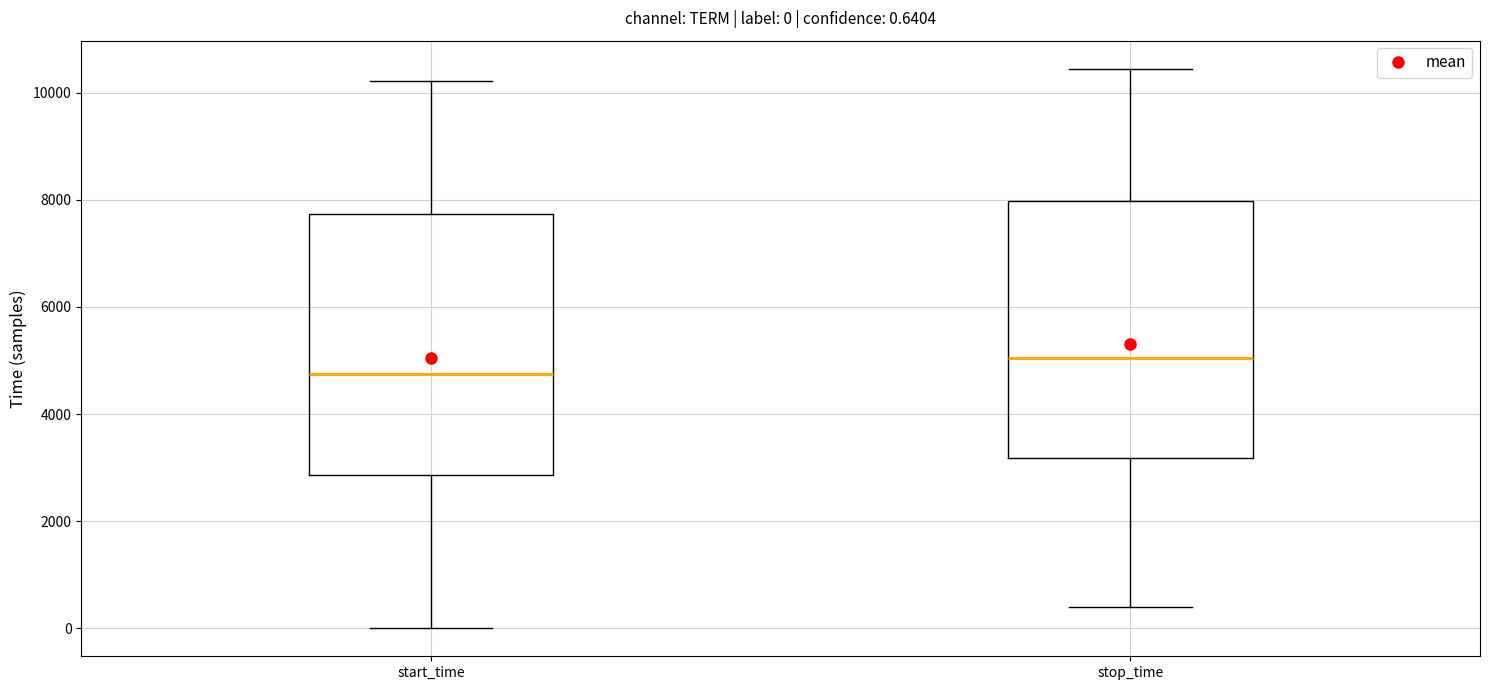

Which box has the highest median line?

stop_time